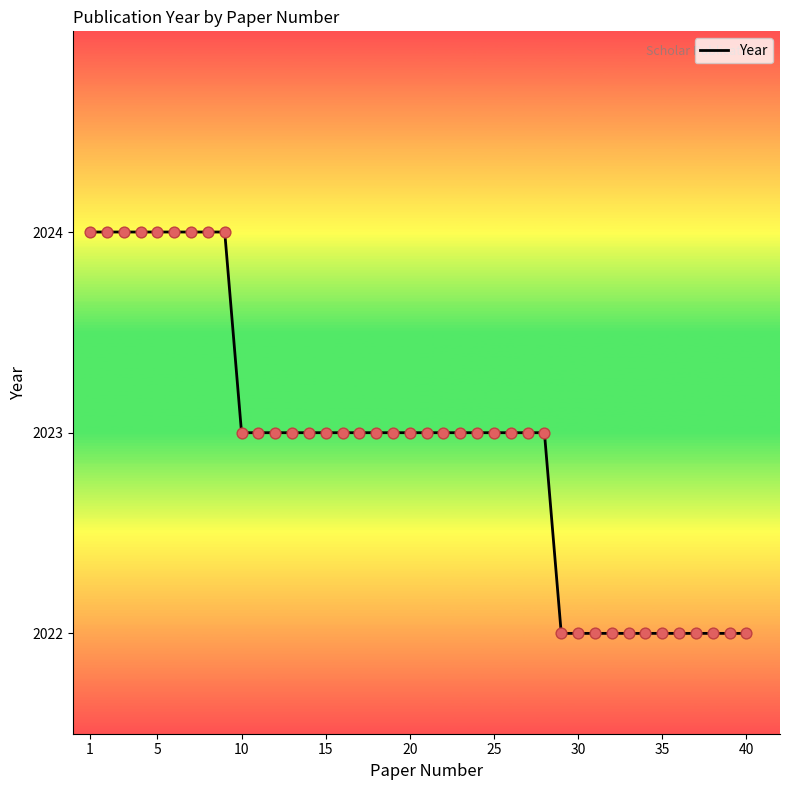

What is the minimum value shown in the chart?

2022